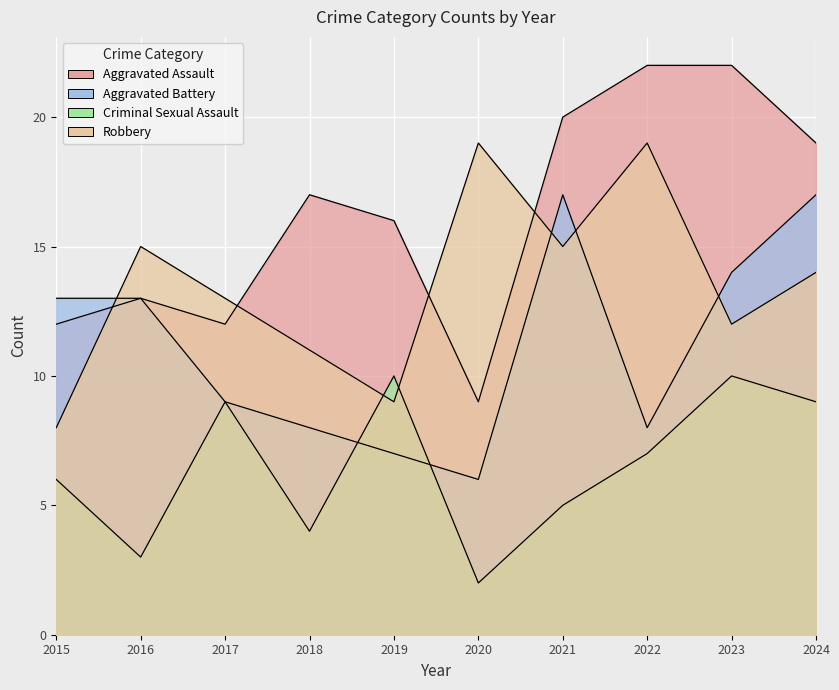

Reading right to left, transcribe all the data shown in this chart.

Aggravated Assault: 19	22	22	20	9	16	17	12	13	12
Aggravated Battery: 17	14	8	17	6	7	8	9	13	13
Criminal Sexual Assault: 9	10	7	5	2	10	4	9	3	6
Robbery: 14	12	19	15	19	9	11	13	15	8